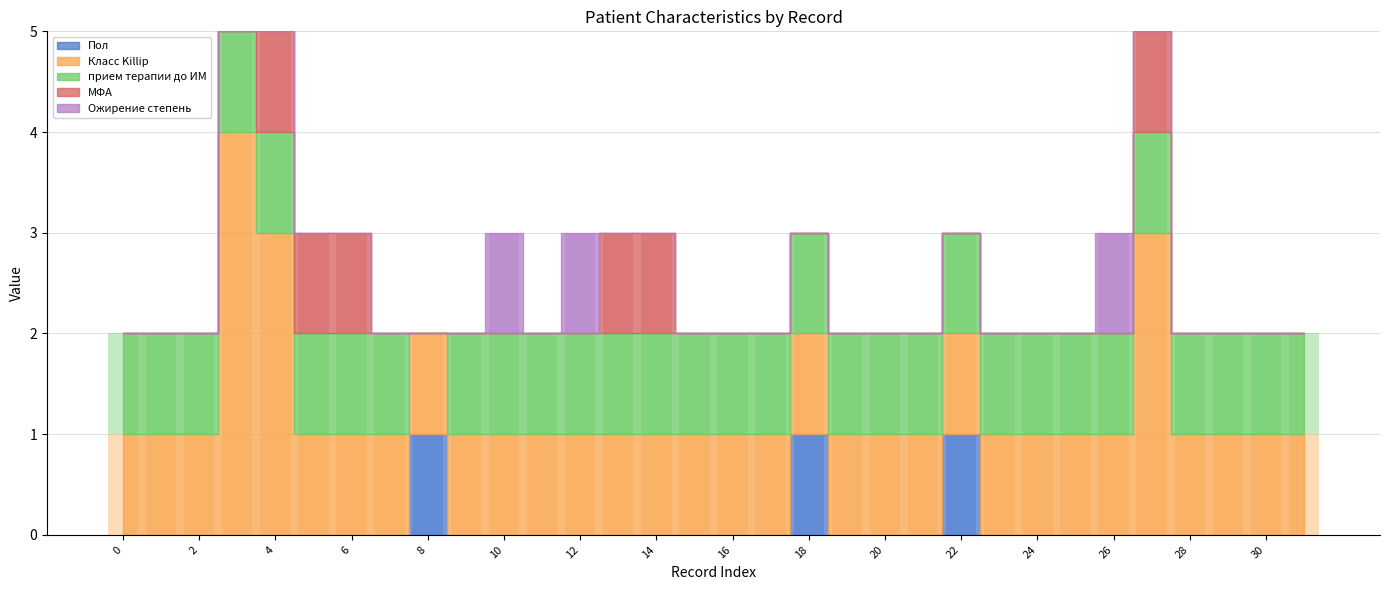

What is the sum of the Класс Killip values at 14 and 13?

2